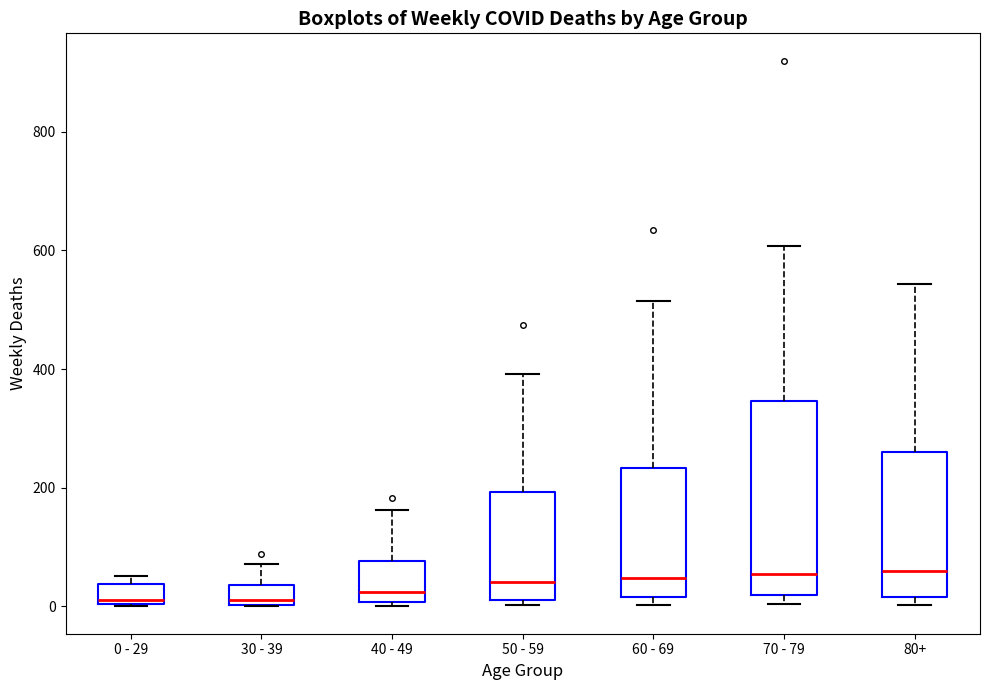

Where does the median line of the box for 0 - 29 sit on the y-axis? The values are not printed on the chart, so give them approximately, as read against the axis.

20